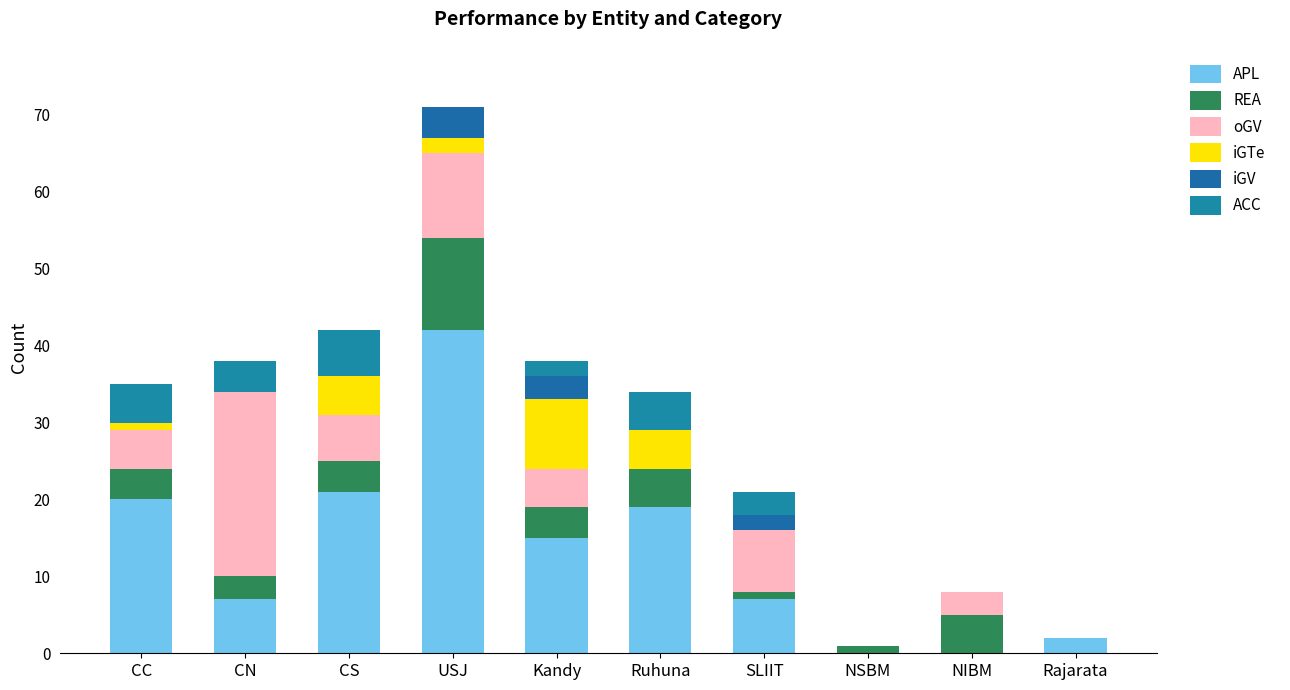

Are the bars grouped side by side (vs. stacked)?

No